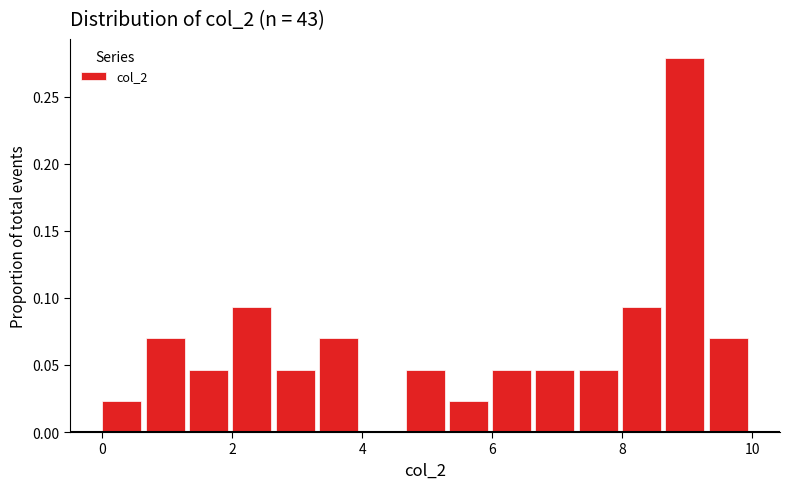

Around what value on the x-axis is the tallest bar? Give the approximate position of its centre, as read against the axis.

9.0